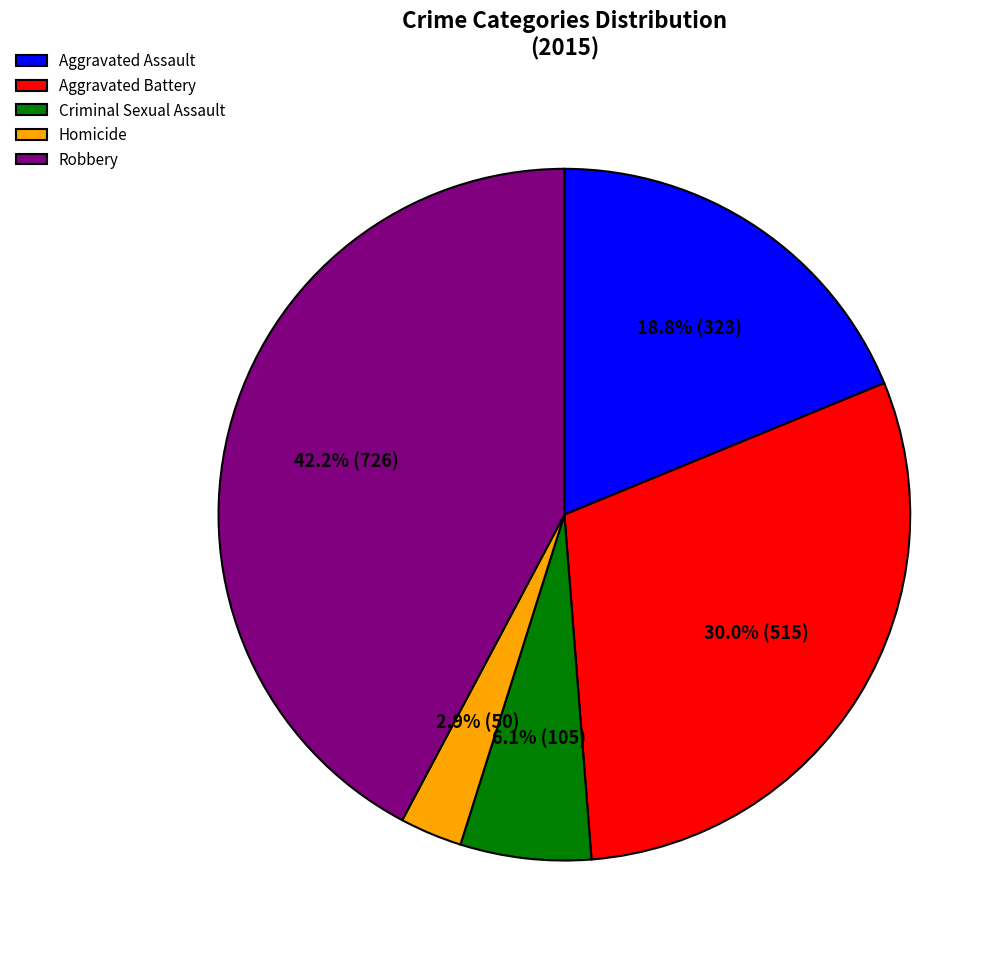

What percentage is the Robbery slice, to the nearest percent?

42%